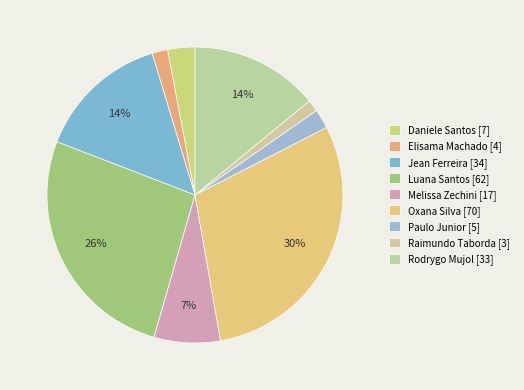

To the nearest percent, what is the difference between the largest and smallest slice percentages?

29%